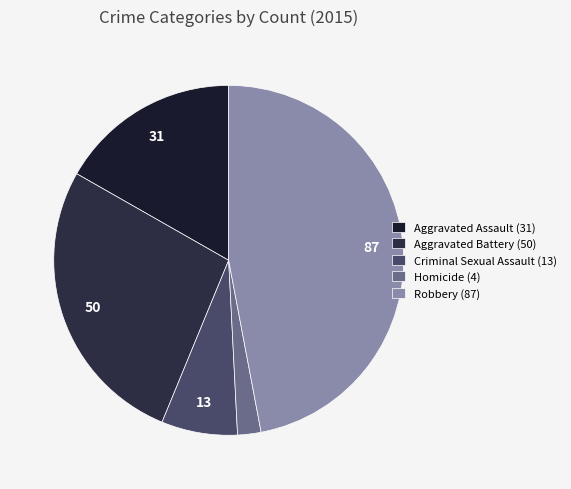

Does Homicide represent more than half of the total?

No